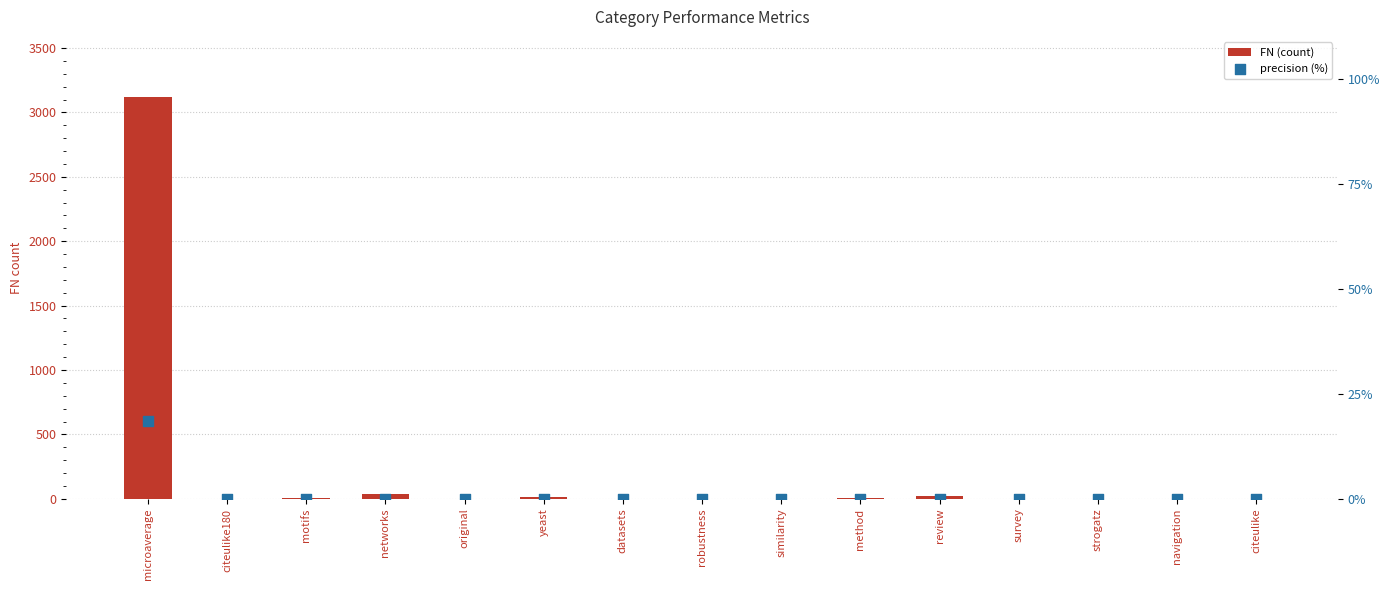

At how many categories does at least one series exceed 2936?

1